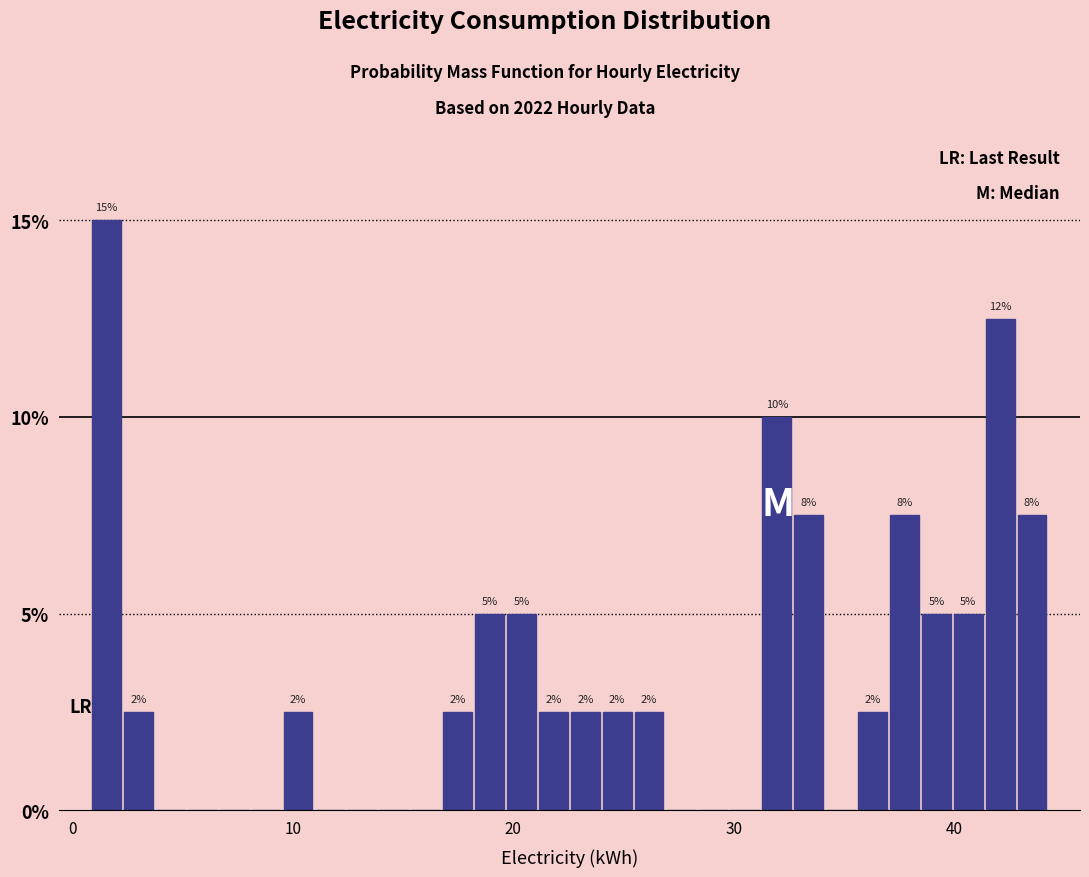

Read against the x-axis, roughly where is the centre of the tallest bar?

2